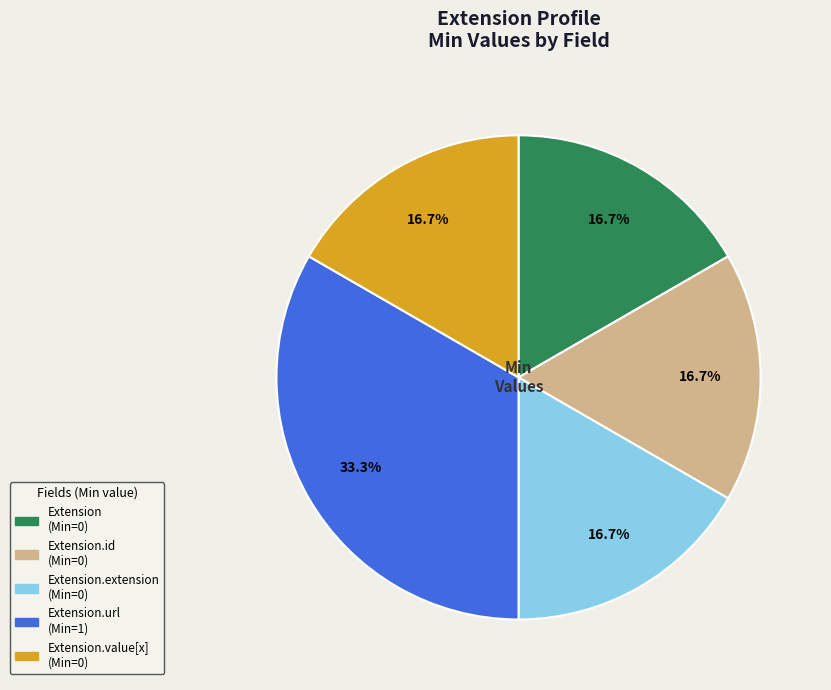

Does any single category account for the majority?

No